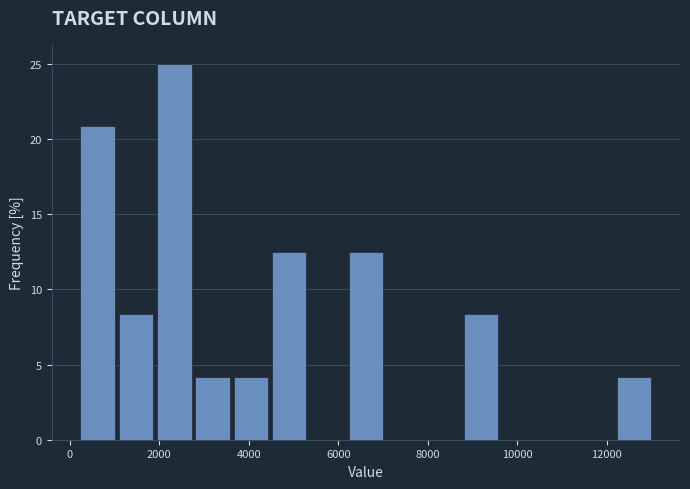

Reading left to right, transcribe this chart: for each bar, give the range it covers on the x-axis and its height. Neither the bar edges nor the heights are printed on the chart, so give them approximately, as read against the axes.

200 to 1000: 21.0
1000 to 2000: 8.5
2000 to 2800: 25.0
2800 to 3600: 4.0
3600 to 4600: 4.0
4600 to 5400: 12.5
5400 to 6200: 0
6200 to 7000: 12.5
7000 to 8000: 0
8000 to 8800: 0
8800 to 9600: 8.5
9600 to 10600: 0
10600 to 11400: 0
11400 to 12200: 0
12200 to 13000: 4.0